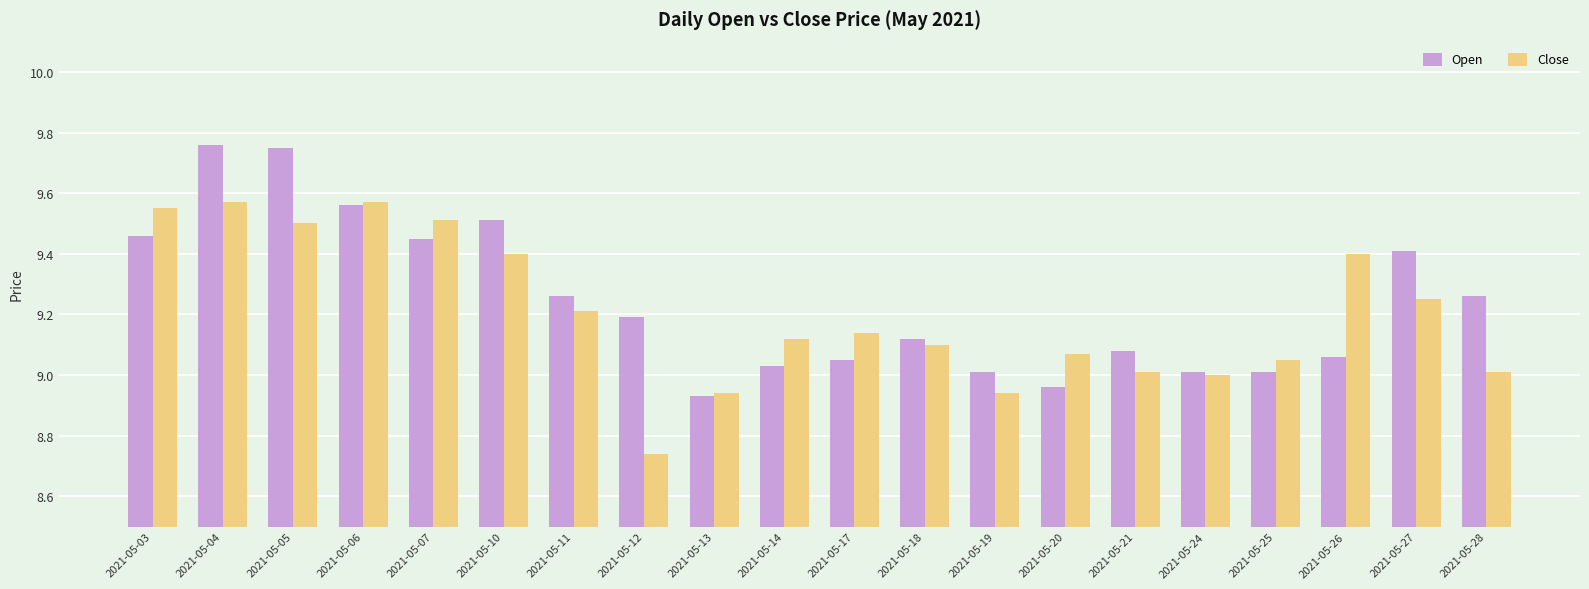

List the series in order of their peak value, lowest first.

Close, Open